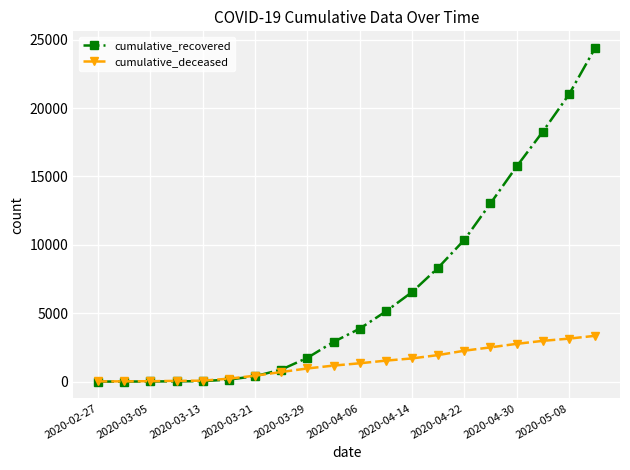

What are all the series names shown in the legend?

cumulative_recovered, cumulative_deceased